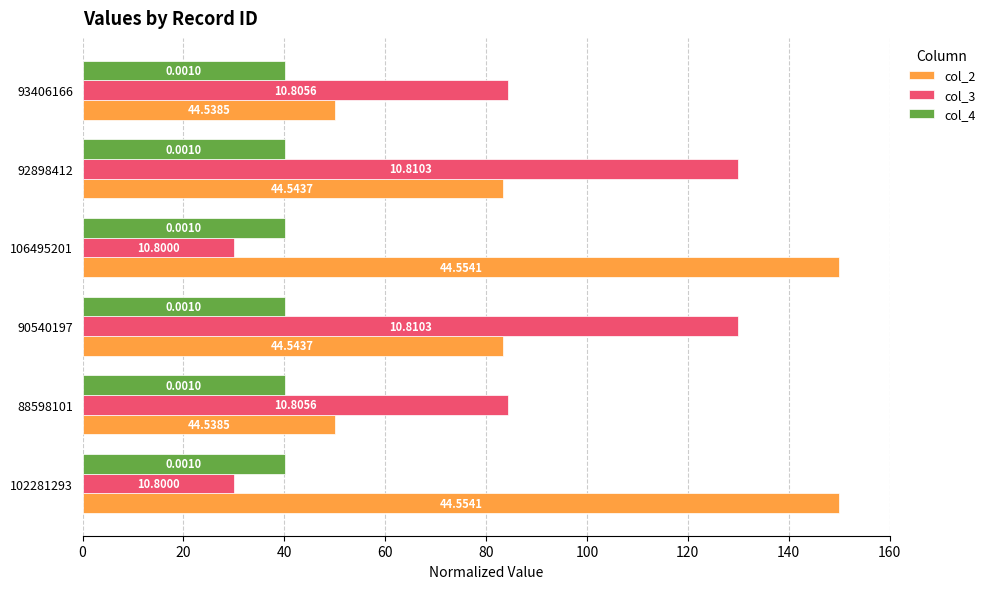

What are all the series names shown in the legend?

col_2, col_3, col_4